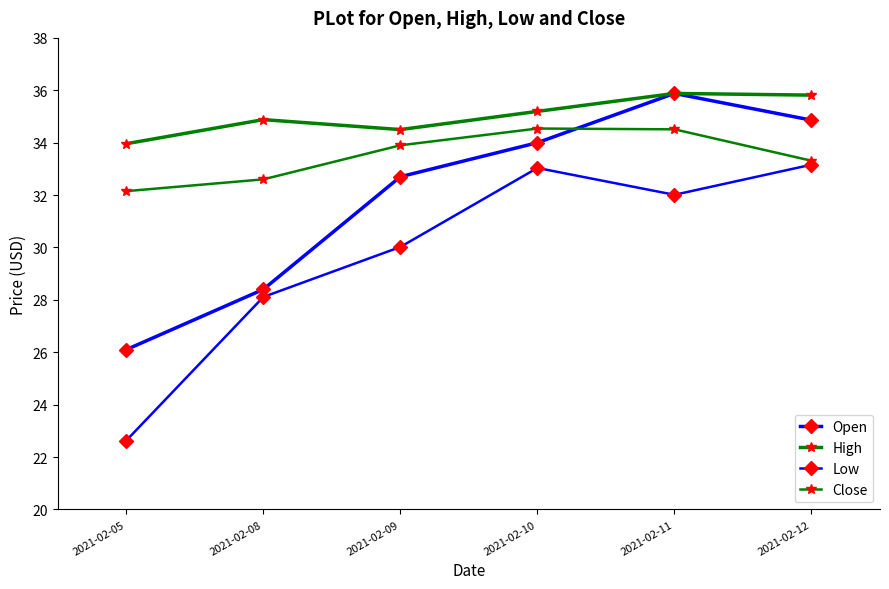

How many values in the Open series are below 34?

3